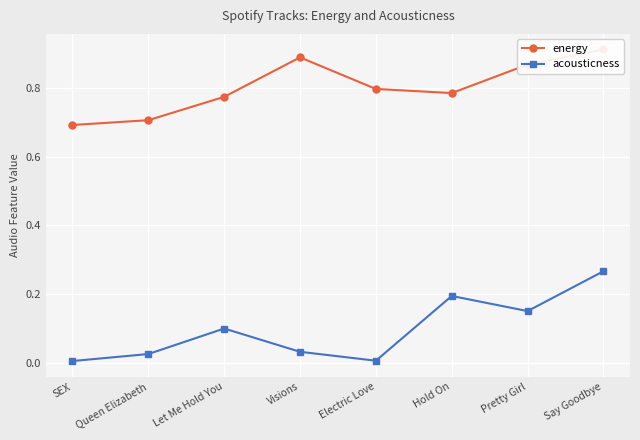

True or false: energy has a value of 0.7 at Queen Elizabeth.

True